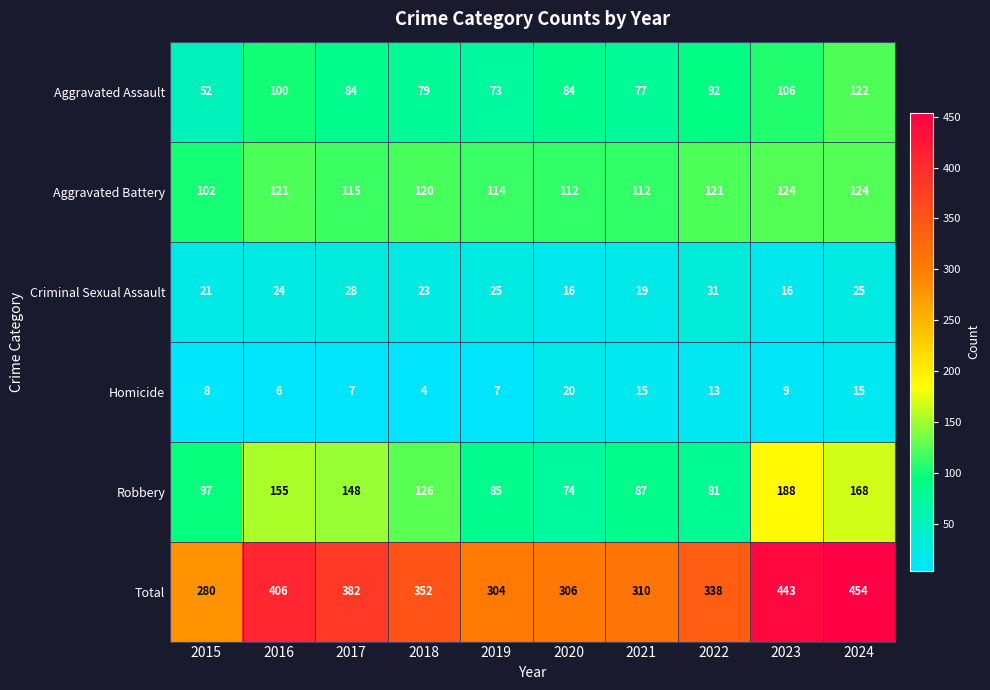

What value does the Criminal Sexual Assault series have at 2023?

16